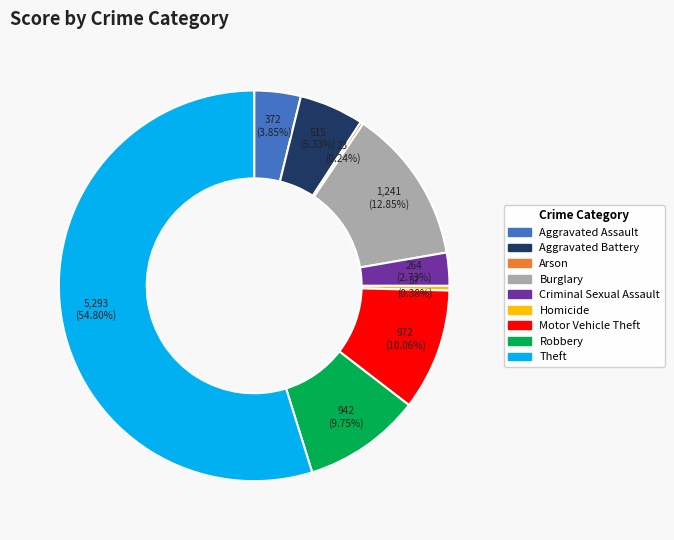

What is the largest slice in the pie chart?

Theft